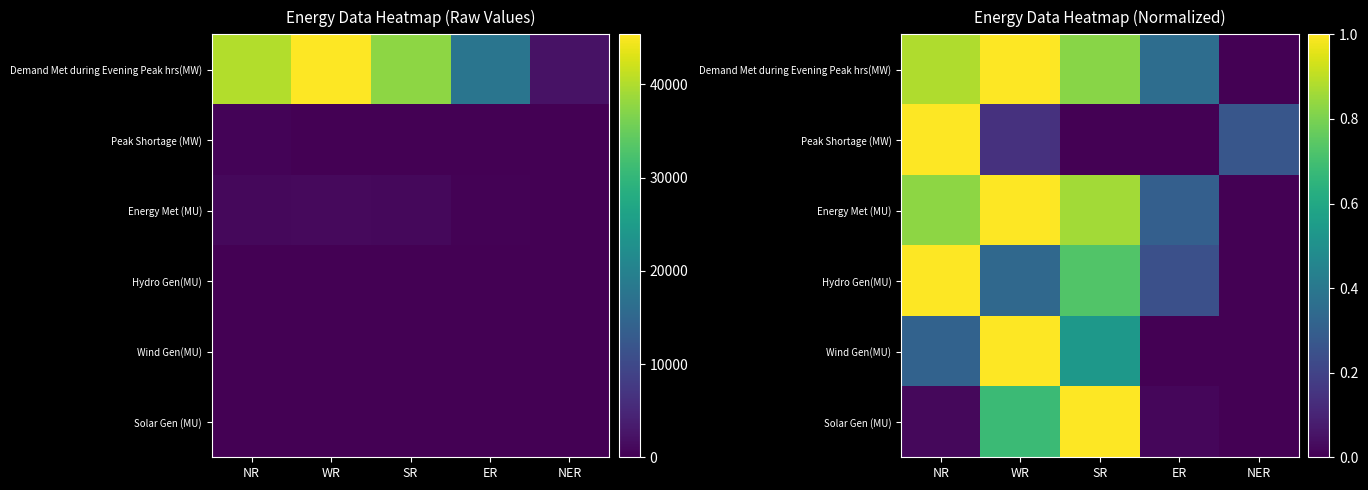

The Wind Gen(MU) series shows 0.6 at WR. True or false?

False